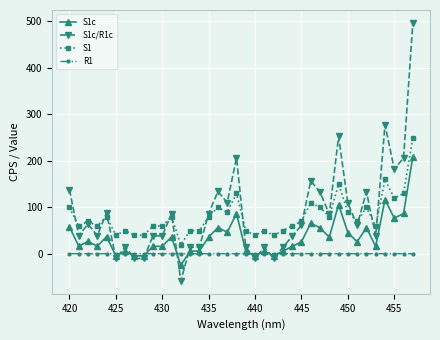

Rank the series by their maximum value, from lowest to highest.

R1, S1c, S1, S1c/R1c